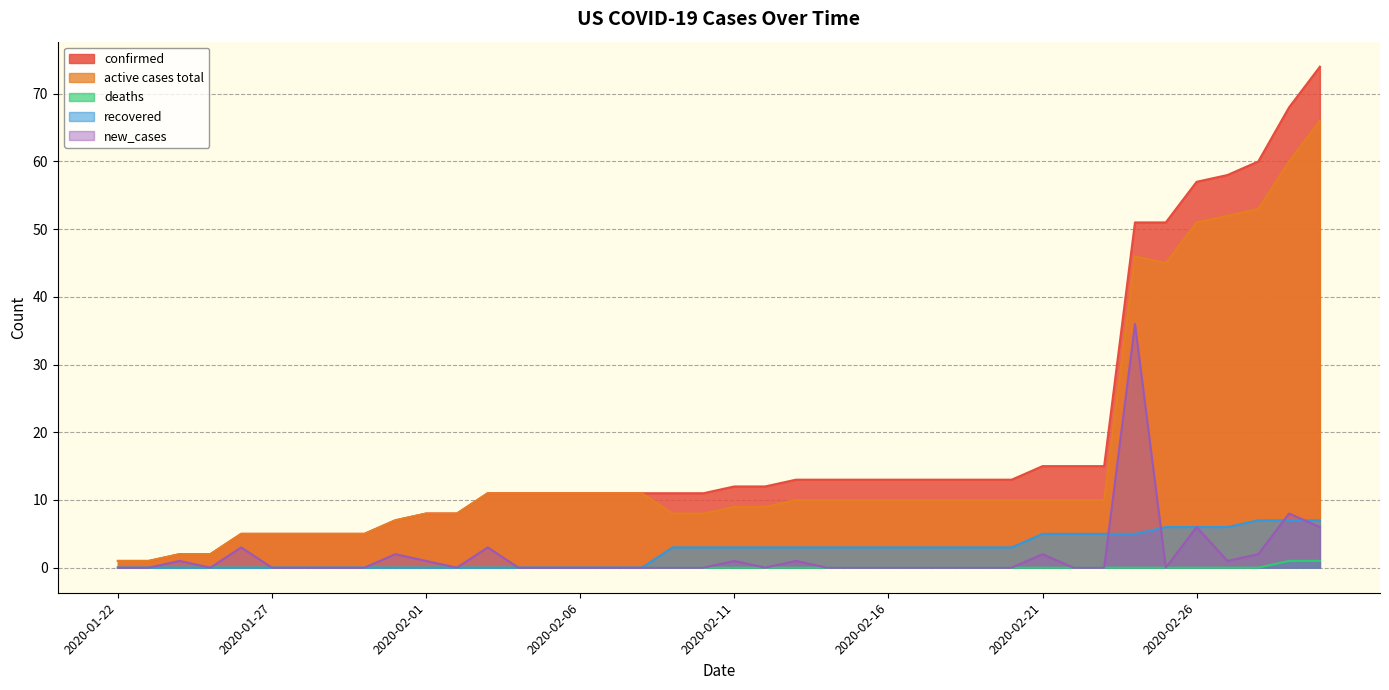

Where is confirmed nearest to the value 37?

2020-02-24